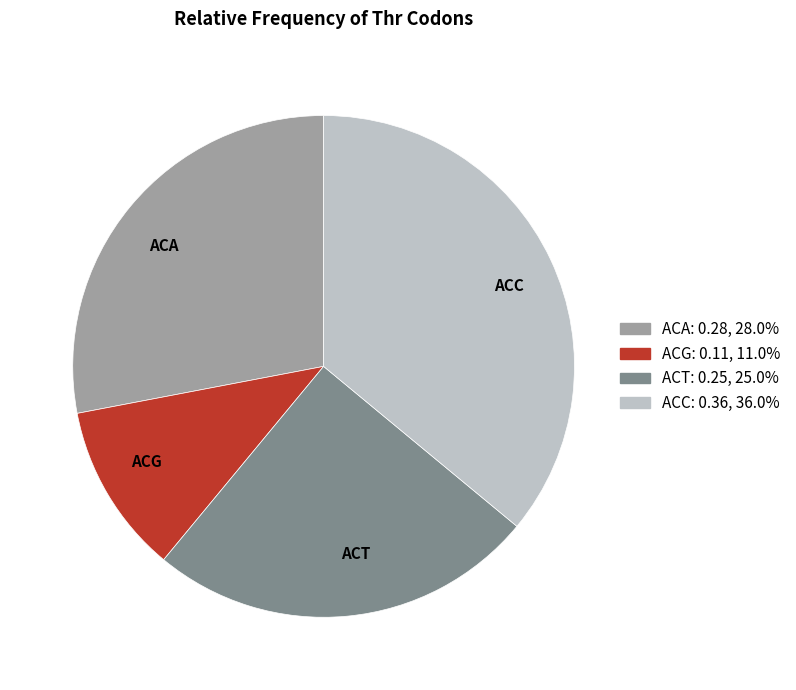

Rank the categories by value from lowest to highest.

ACG, ACT, ACA, ACC